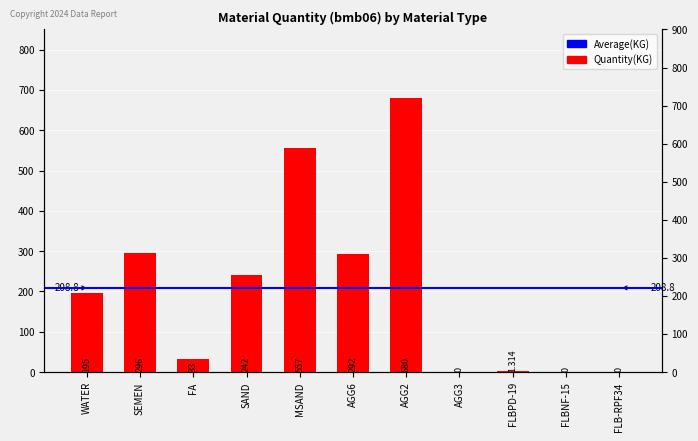

What is the label of the 7th bar from the left?

AGG2